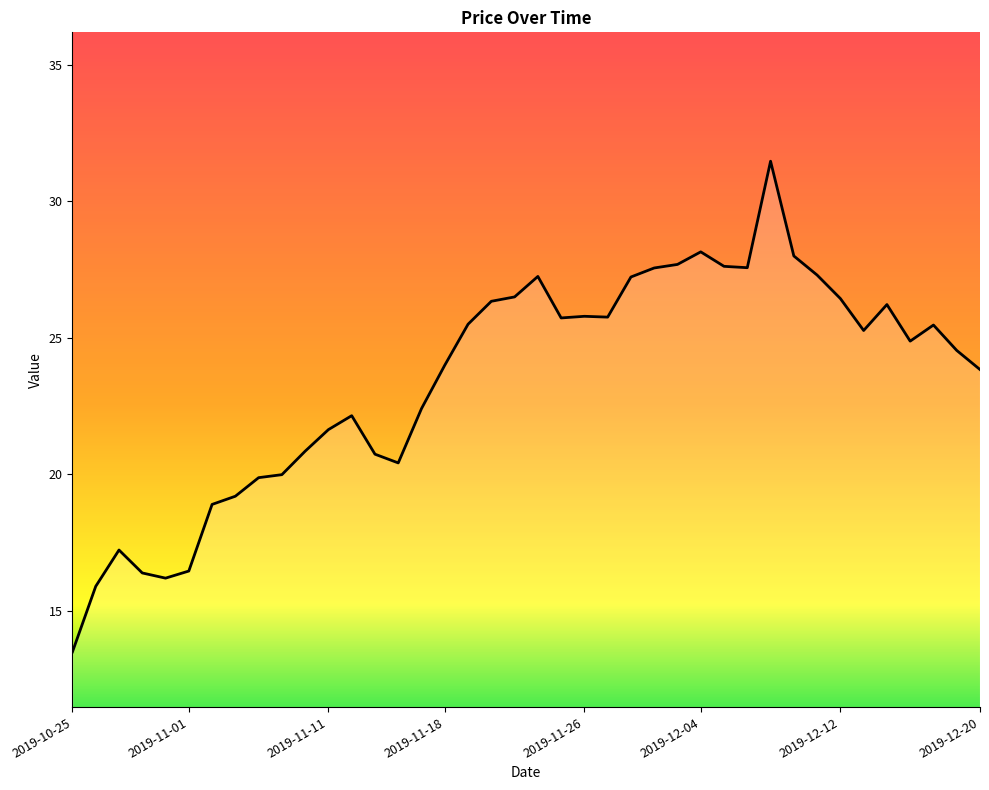

What is the minimum value shown in the chart?

13.5